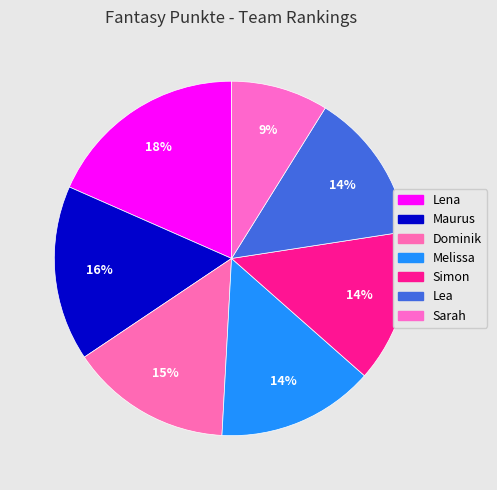

Count the number of slices in the pie.

7